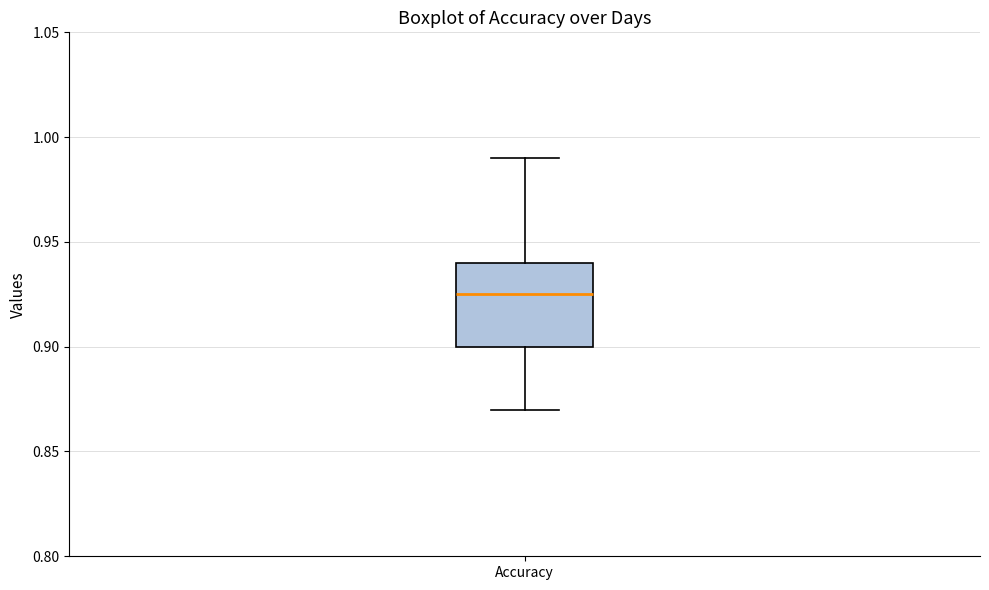

Where does the median line of the box for Accuracy sit on the y-axis? The values are not printed on the chart, so give them approximately, as read against the axis.

0.925